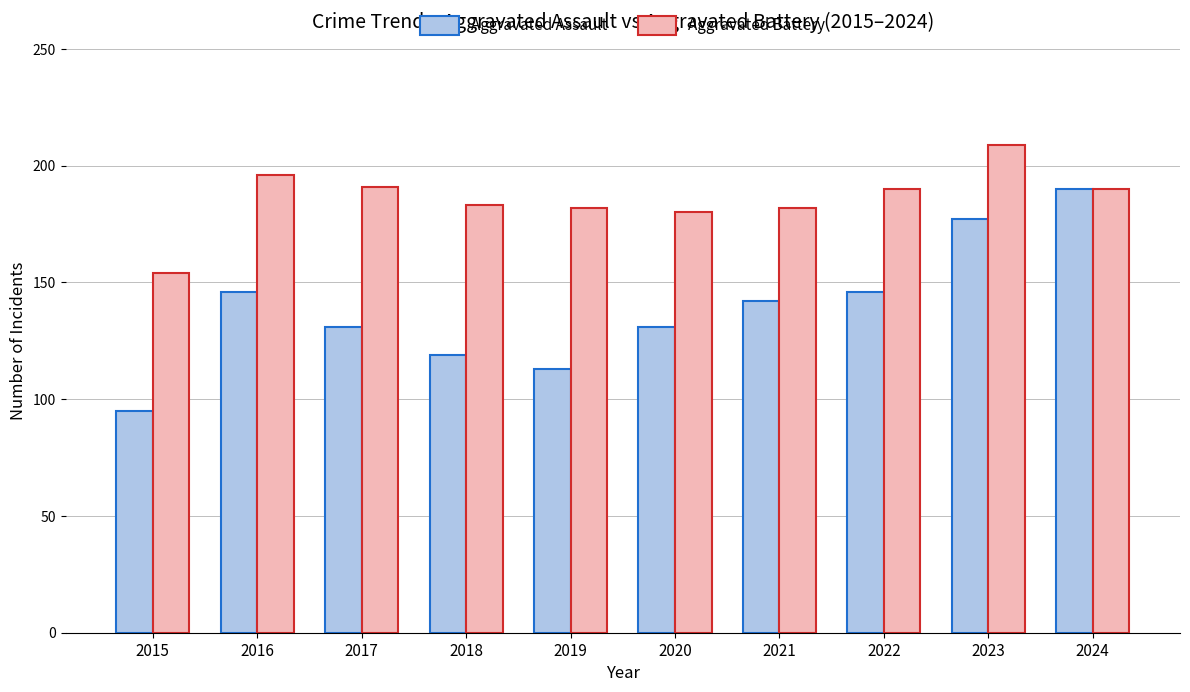

The Aggravated Assault series shows 146 at 2022. True or false?

True